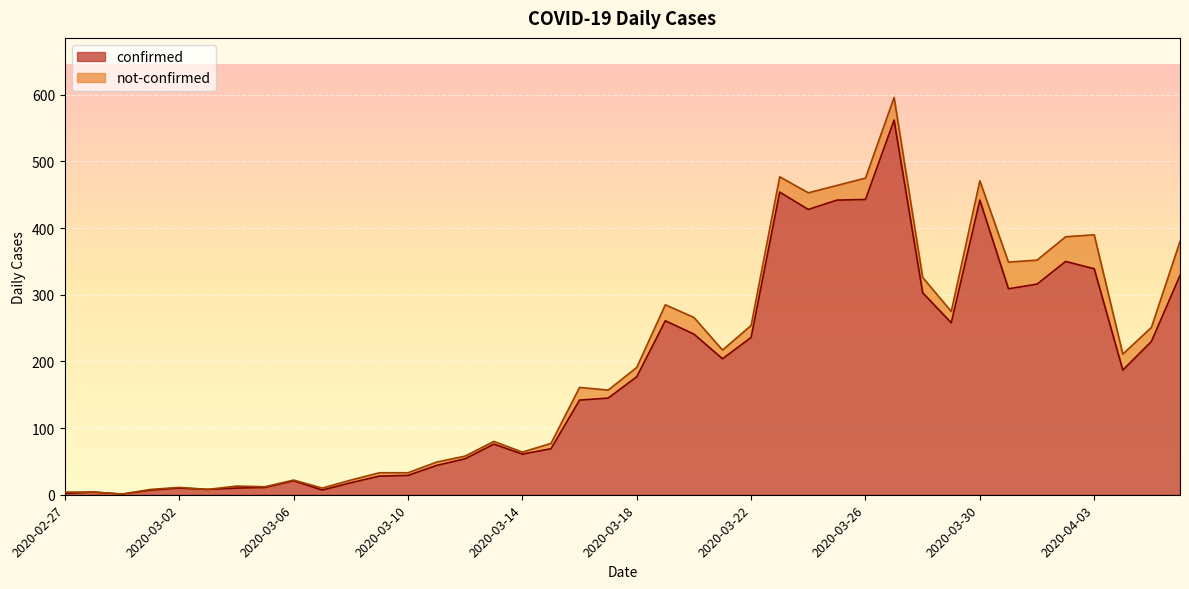

True or false: the data shows 69 at 2020-03-15.

True